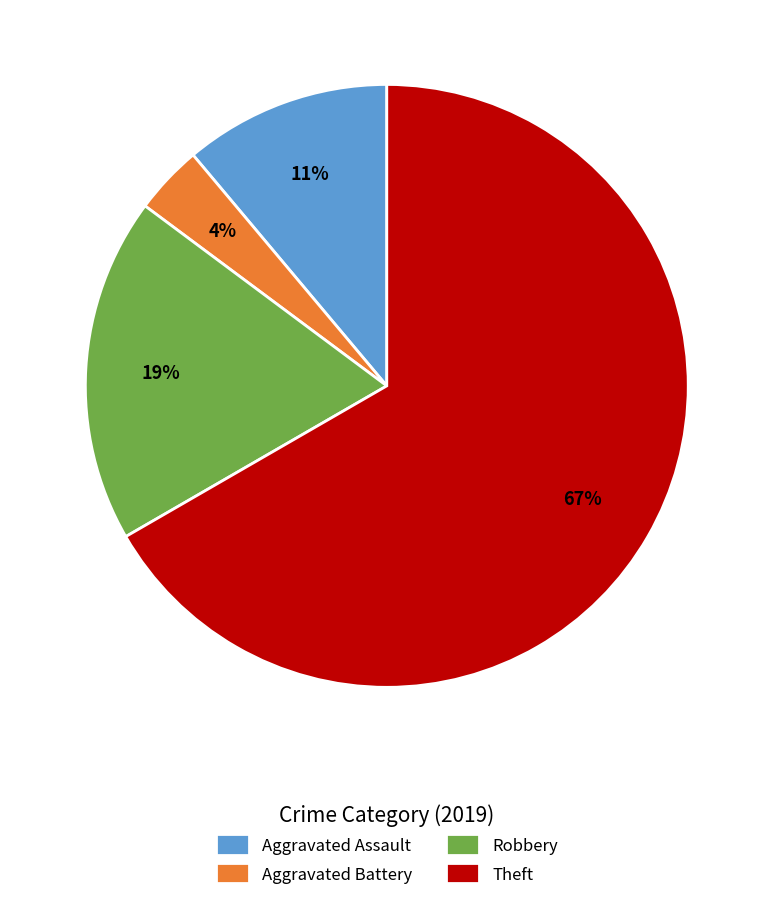

Is Theft the majority of the pie?

Yes